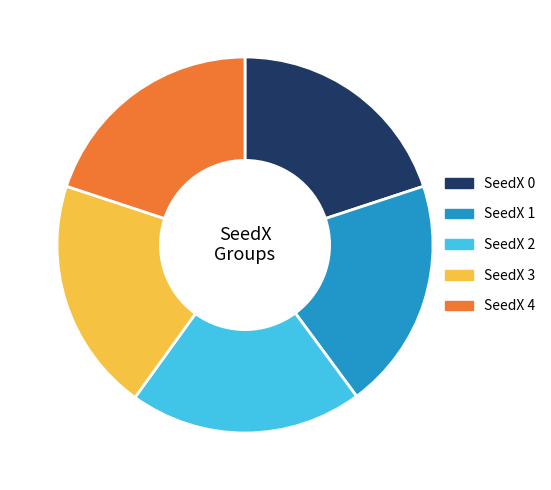

Is there a majority slice in this chart?

No